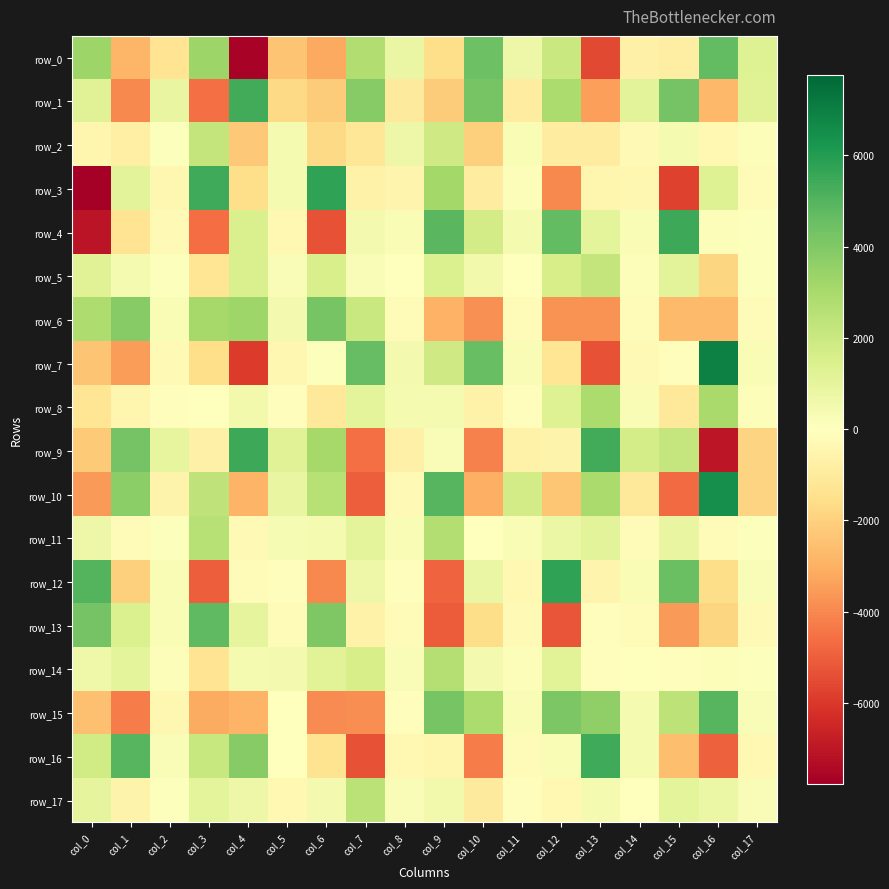

What is the average value of the row_11 series?

582.4